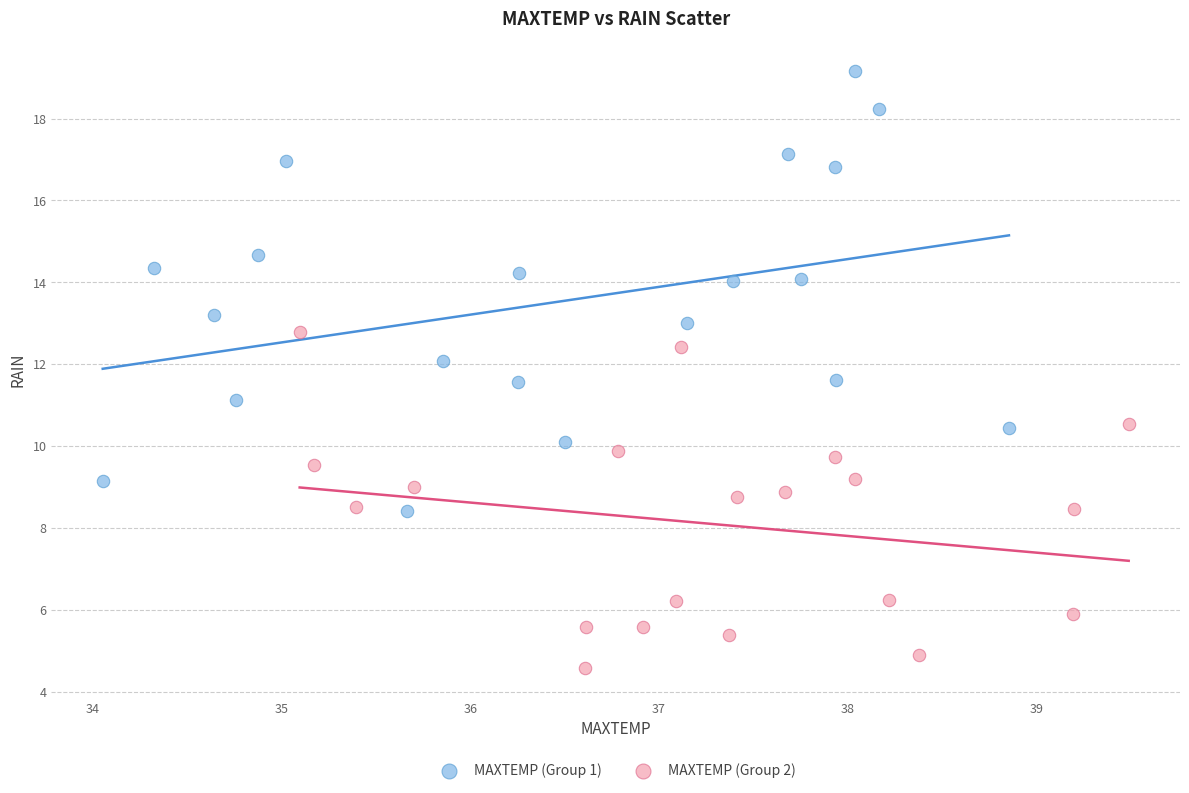

Which series contains the highest Y value?

MAXTEMP (Group 1)